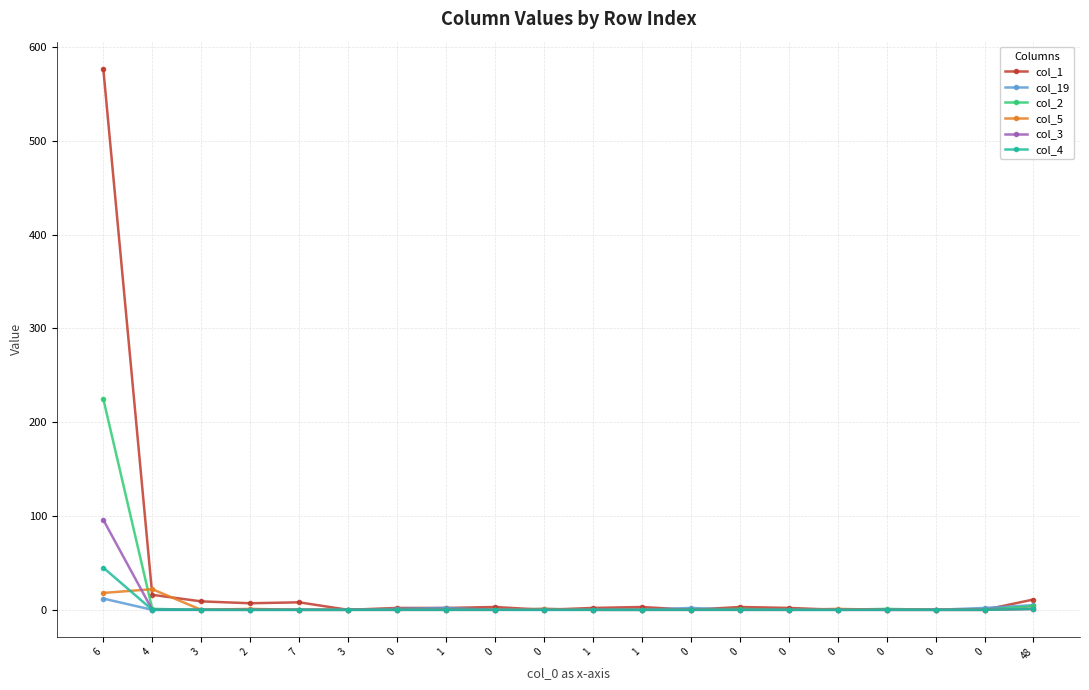

What is the label of the 4th point from the left?

2